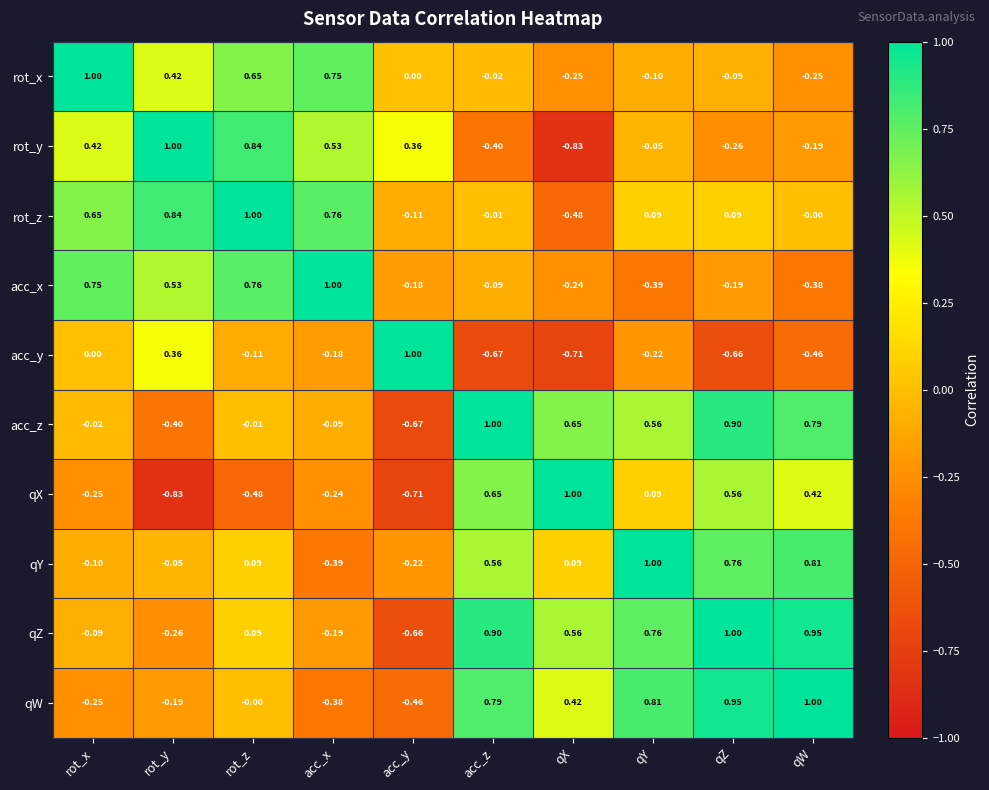

Rank the categories by qZ value from lowest to highest.

acc_y, rot_y, acc_x, rot_x, rot_z, qX, qY, acc_z, qW, qZ